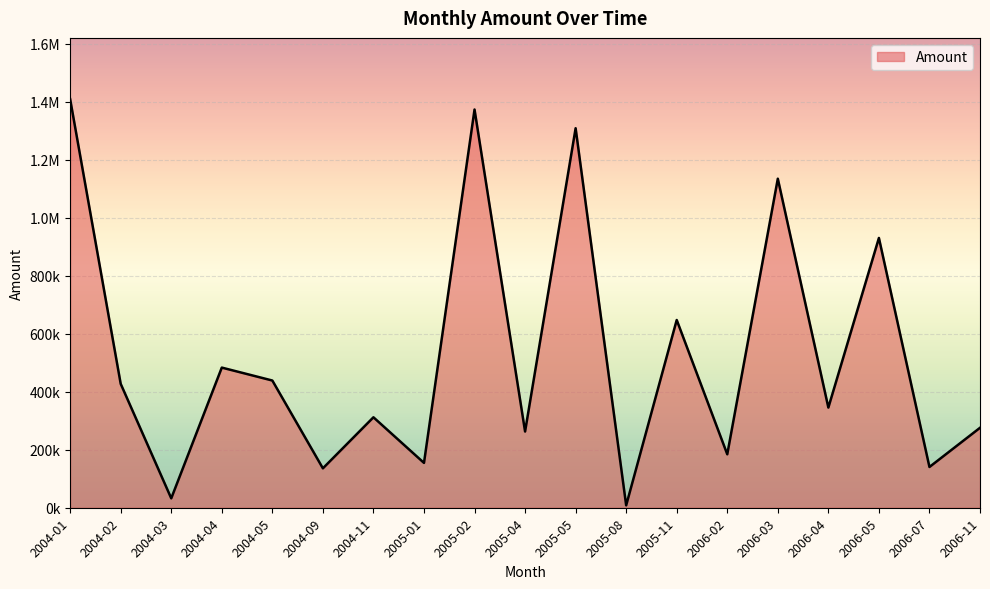

Does the chart display data point markers on the line(s)?

No